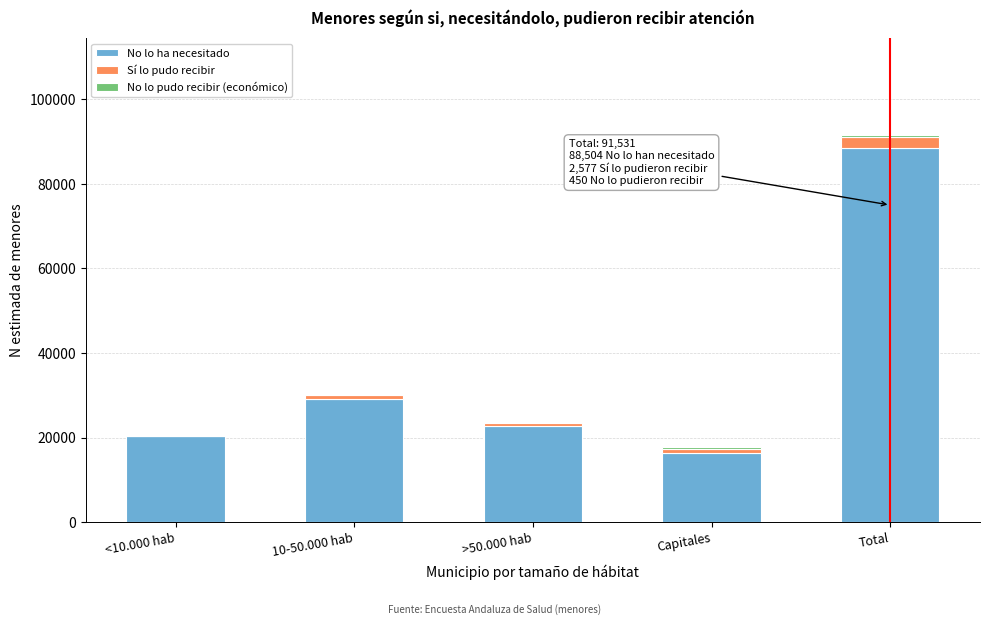

At which category is the sum across all series the highest?

Total